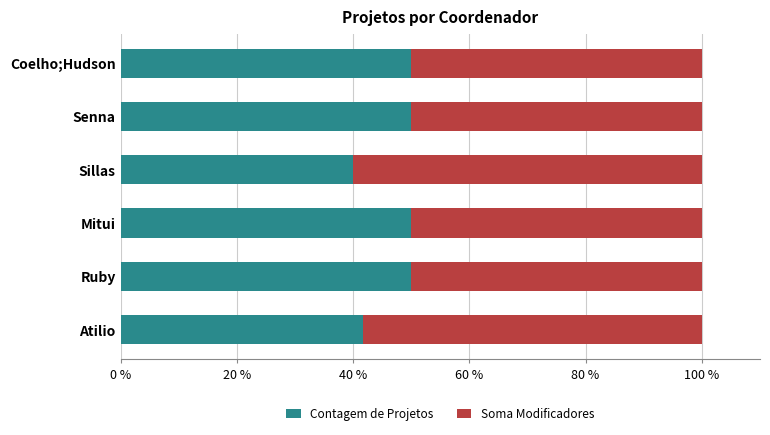

The Contagem de Projetos series shows 16.5 at Sillas. True or false?

False